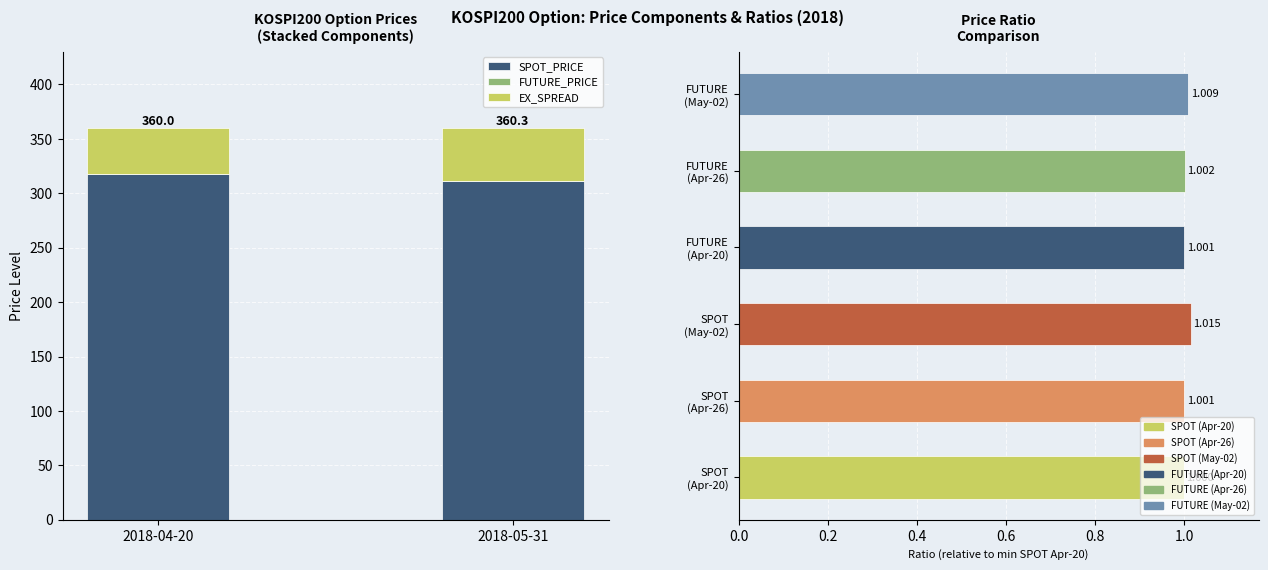

Count the SPOT_PRICE values in the range 310 to 317.

1